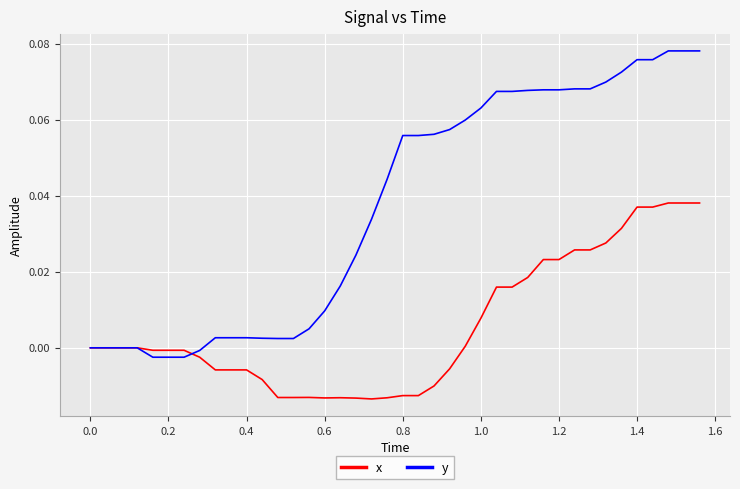

Which series has the widest spread of values?

y